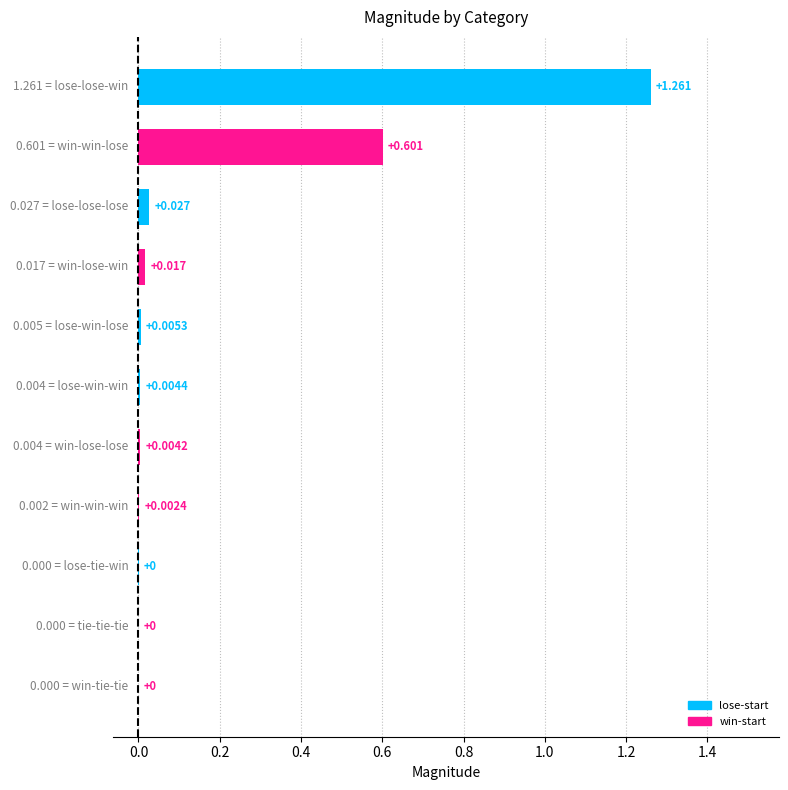

Are the bars grouped side by side (vs. stacked)?

No